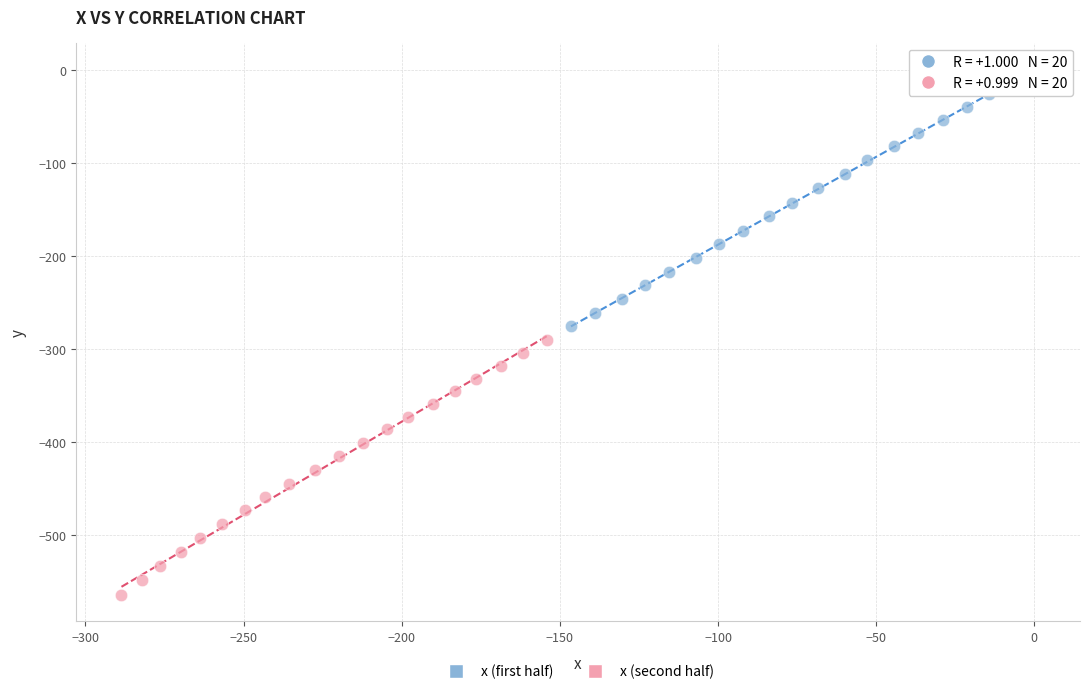

Which series contains the highest Y value?

x (first half)